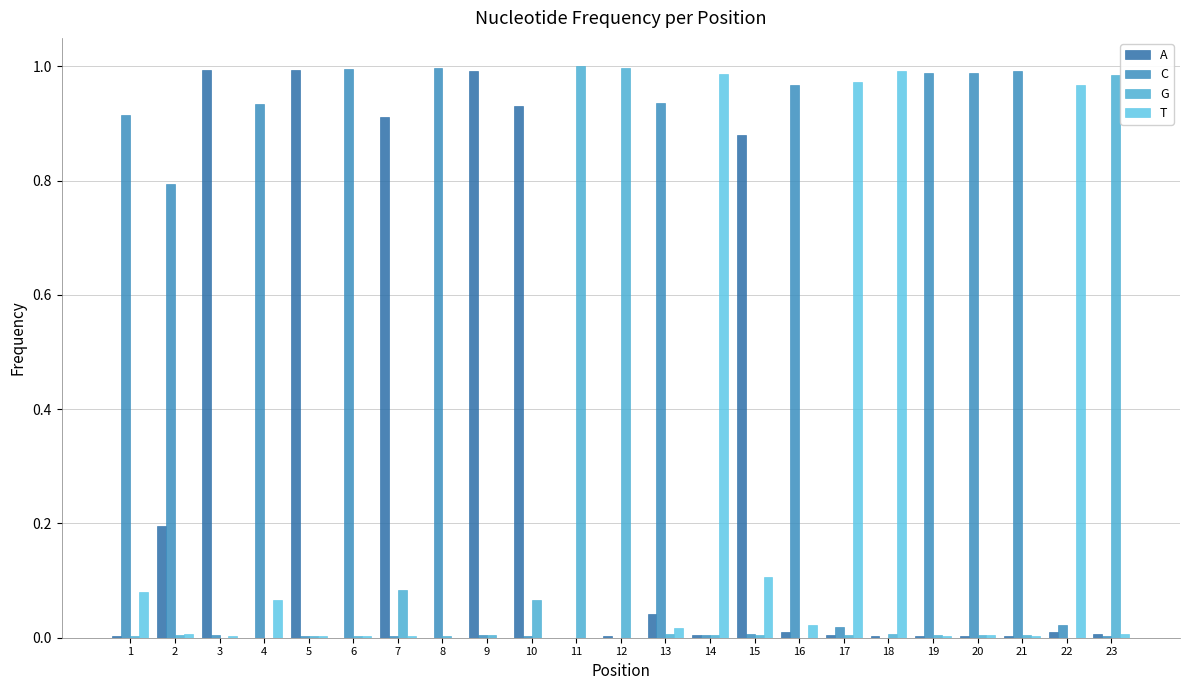

What is the difference between the second highest and minimum values in the G series?

1.0